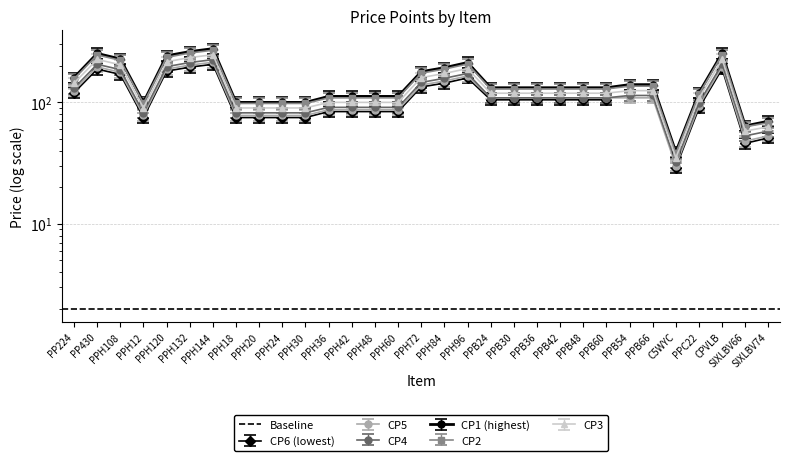

What is the spread (max minus min) of values at PPB24?

23